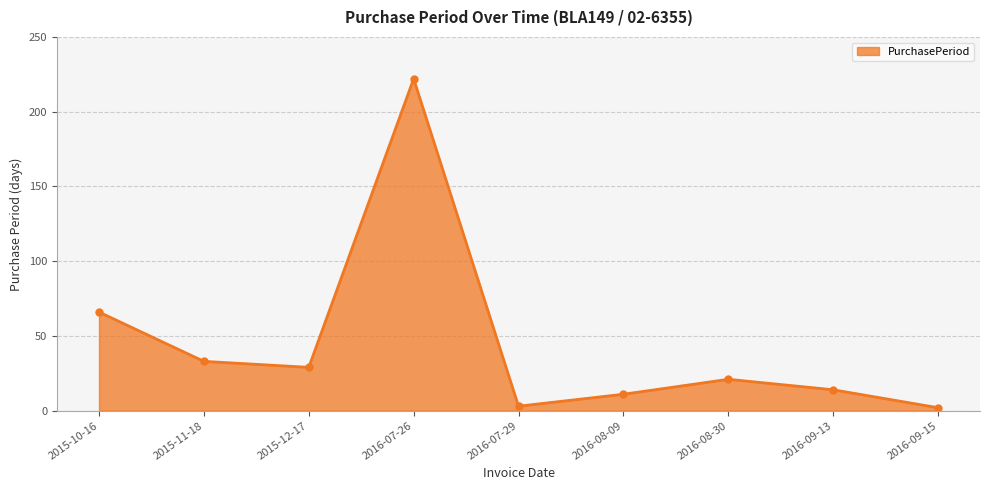

At which category does the data reach its first local peak?

2016-07-26